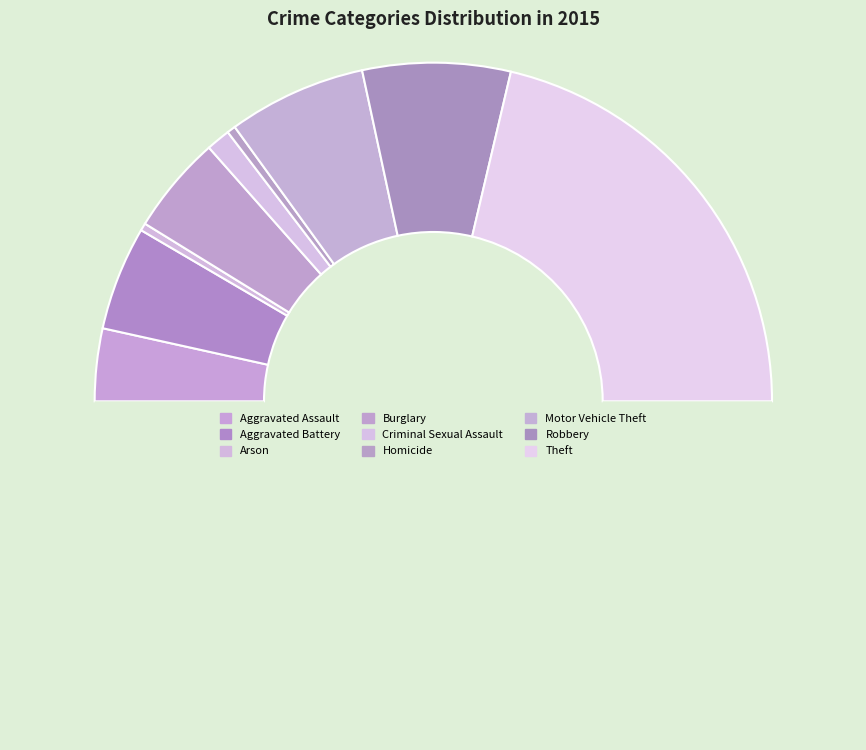

Rank the categories by value from lowest to highest.

Arson, Homicide, Criminal Sexual Assault, Aggravated Assault, Burglary, Aggravated Battery, Motor Vehicle Theft, Robbery, Theft